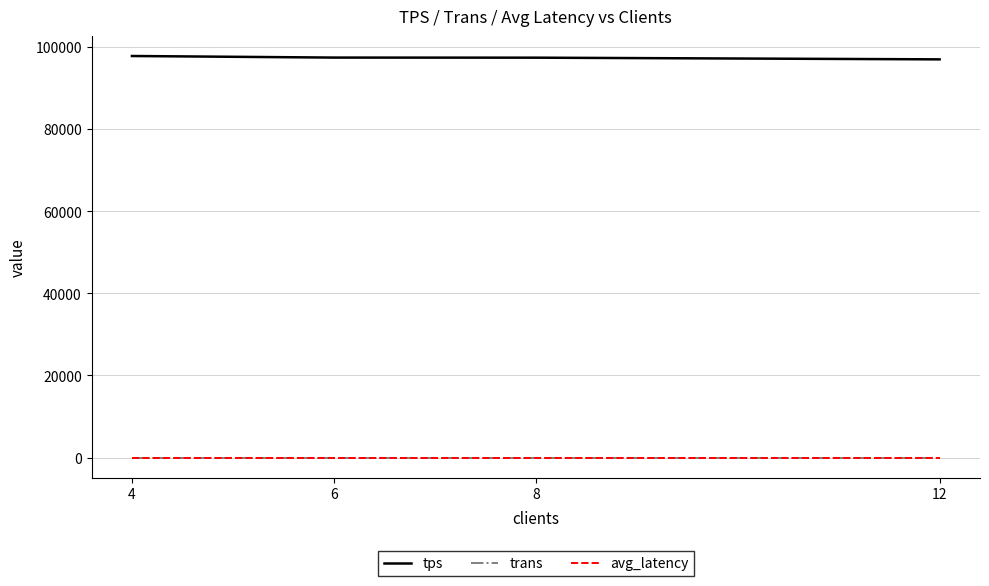

Does the chart have visible grid lines?

Yes